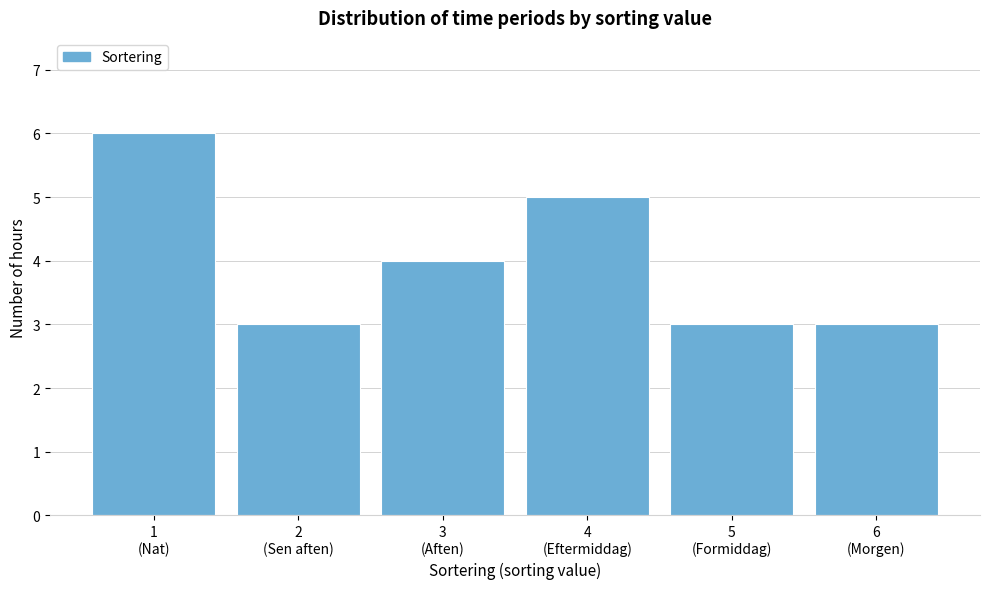

Reading right to left, transcribe all the data shown in this chart.

3	3	5	4	3	6